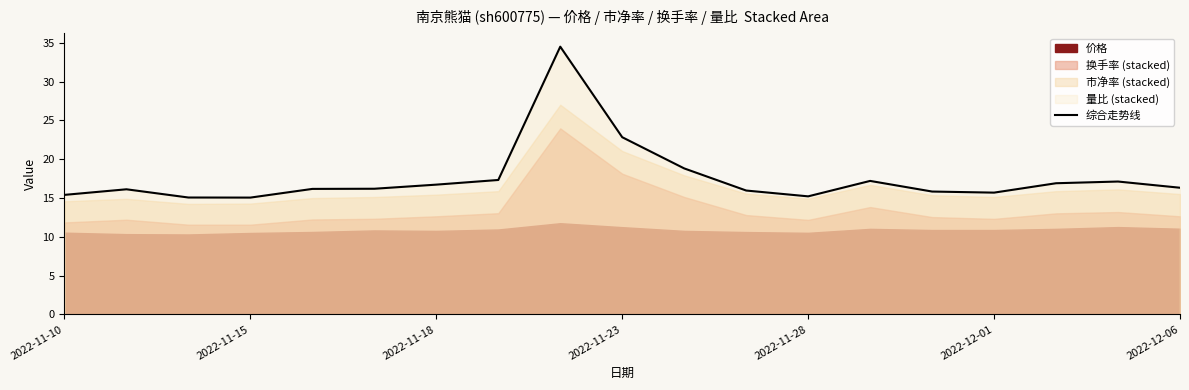

How many lines are shown in the chart?

1